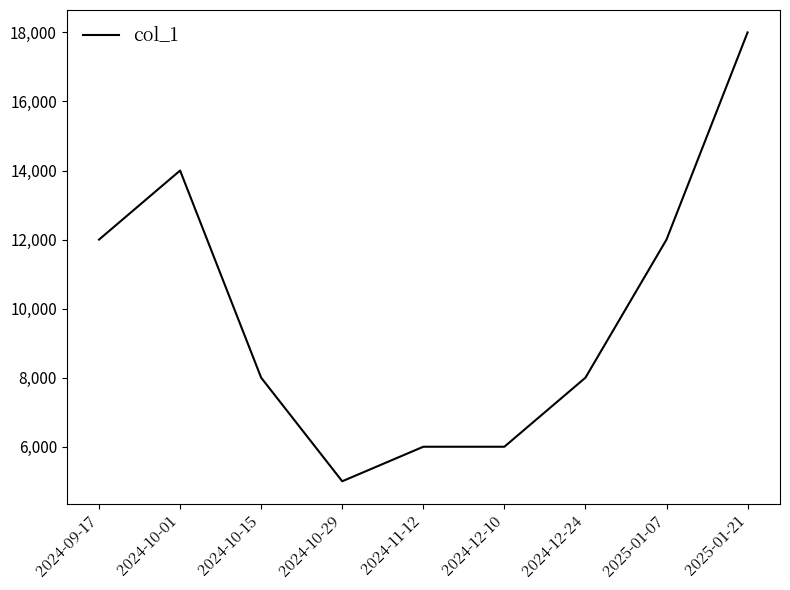

What is the sum of the values at 2025-01-07 and 2024-12-24?

20000